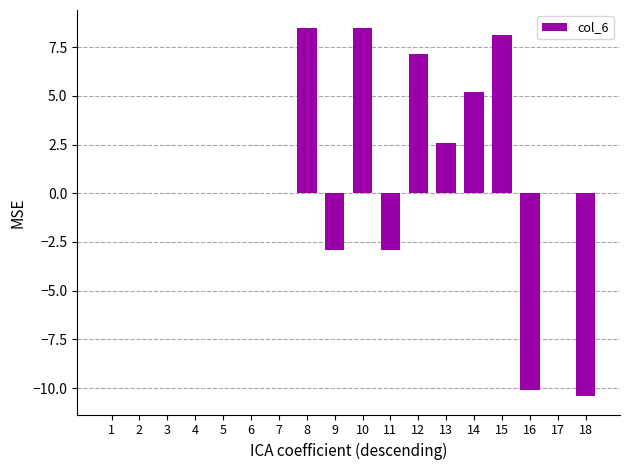

Between 15 and 13, which is larger?

15